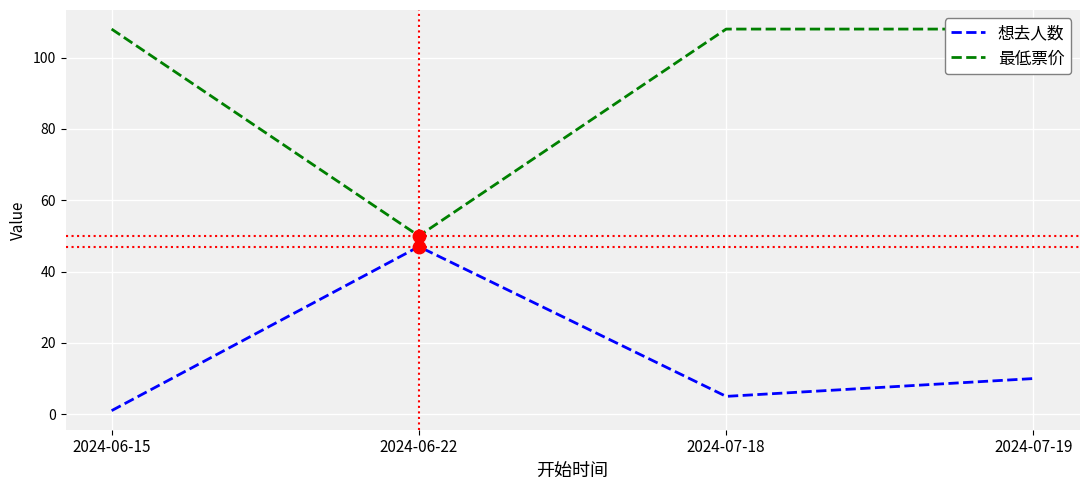

What position from the right is 2024-07-18?

2